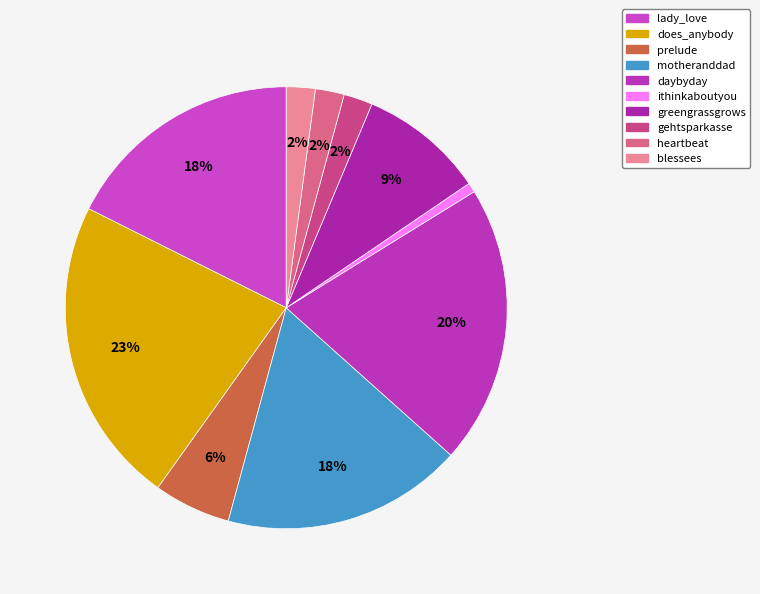

To the nearest percent, what is the average slice percentage?

10%